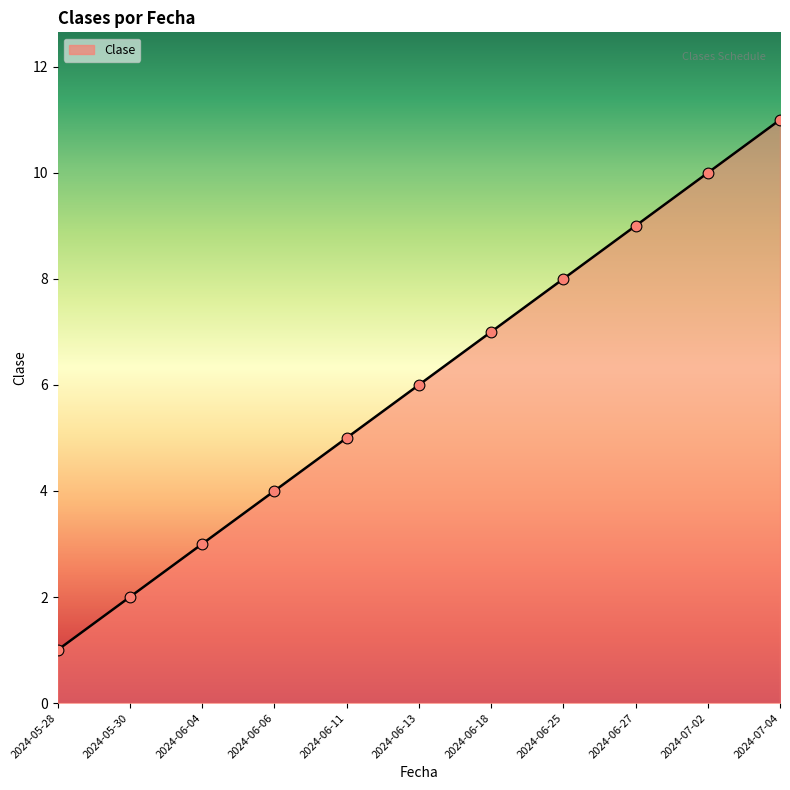

Approximately how many times larger is the value at 2024-06-25 compared to 2024-05-30?

4.0